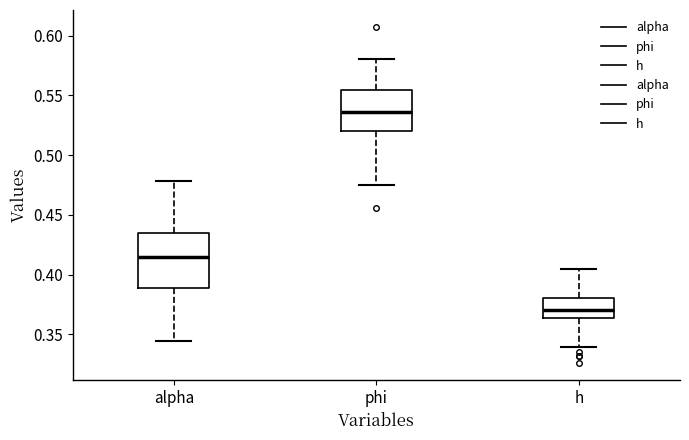

Comparing the boxes themselves (not the whiskers), which one is the tallest?

alpha